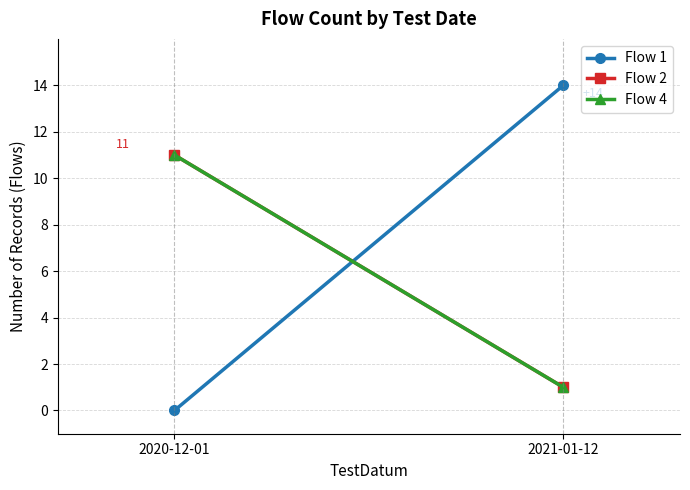

How many lines are shown in the chart?

3